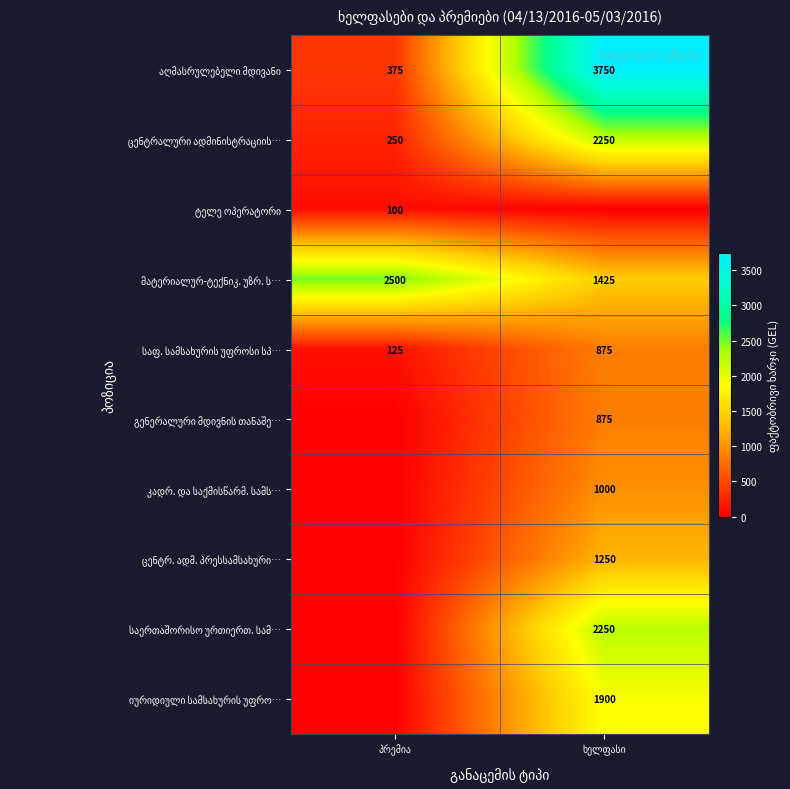

What is the difference between the maximum and minimum values in the კადრ. და საქმისწარმ. სამს… series?

1000